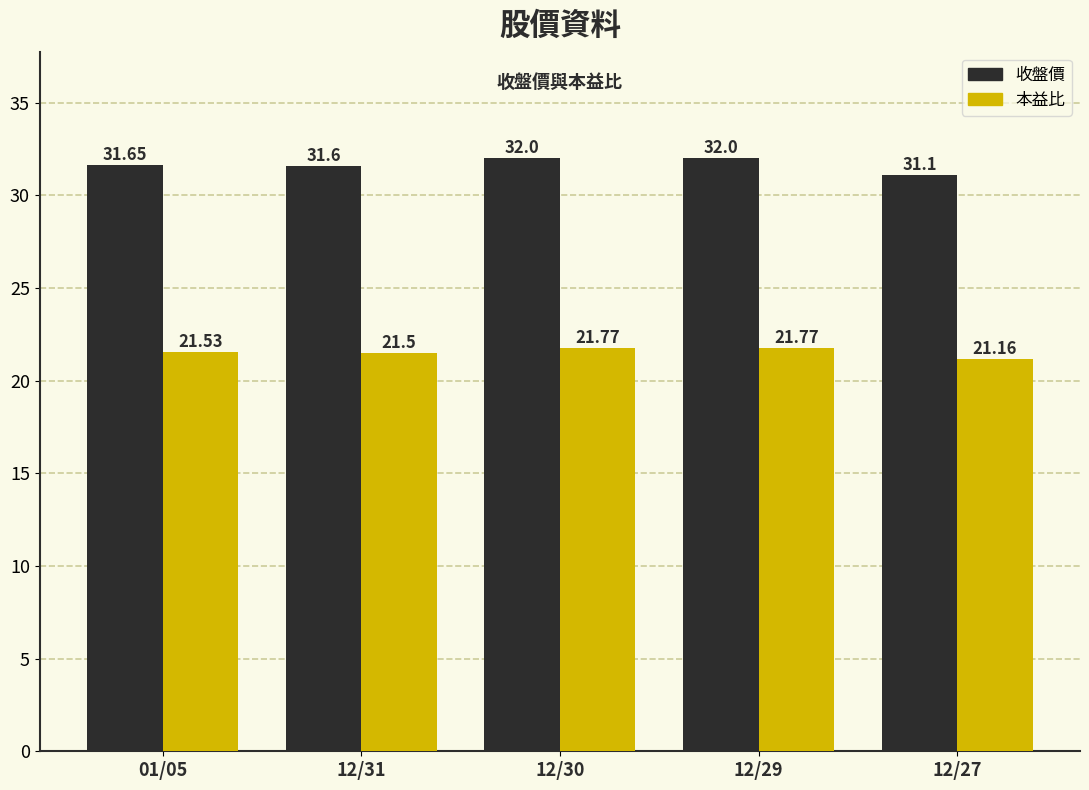

List the series in order of their peak value, lowest first.

本益比, 收盤價